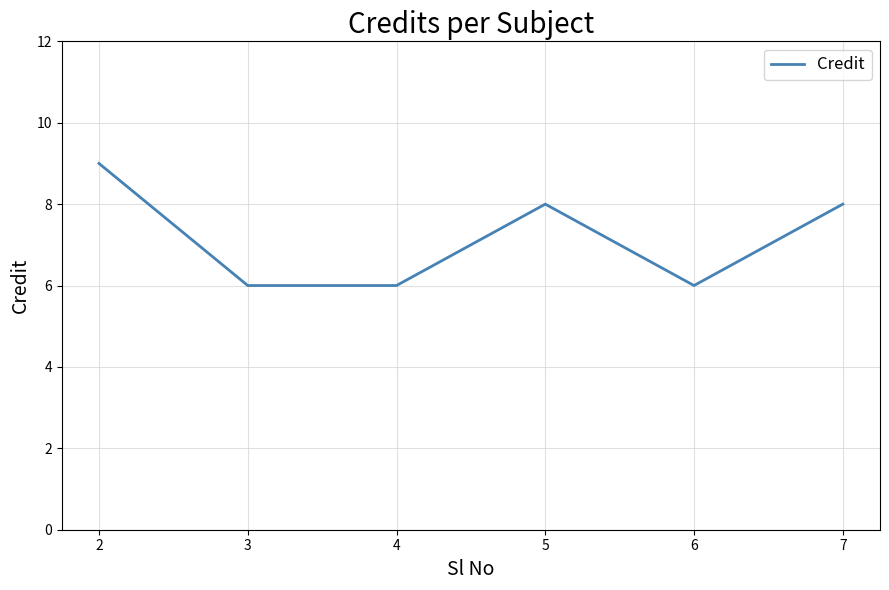

Approximately how many times larger is the value at 5 compared to 6?

1.3